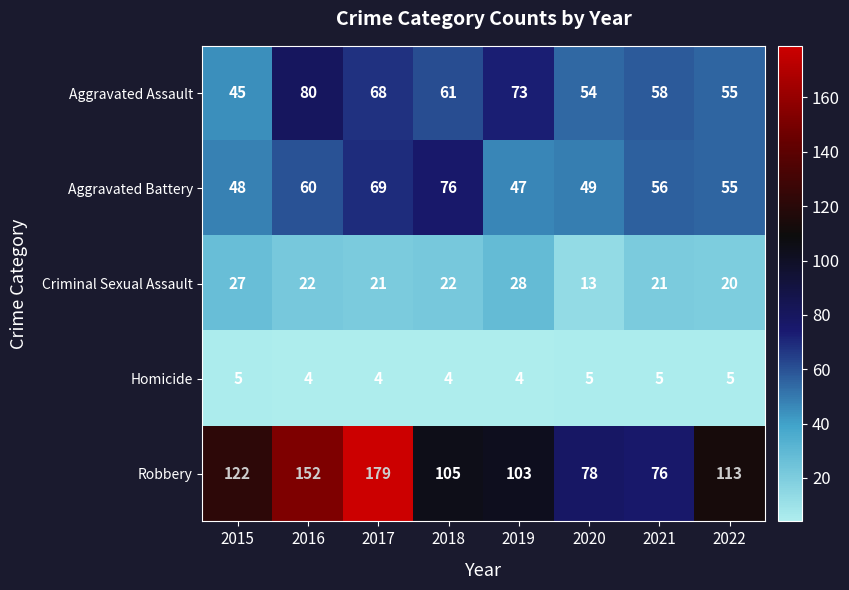

How many series are shown in this chart?

5